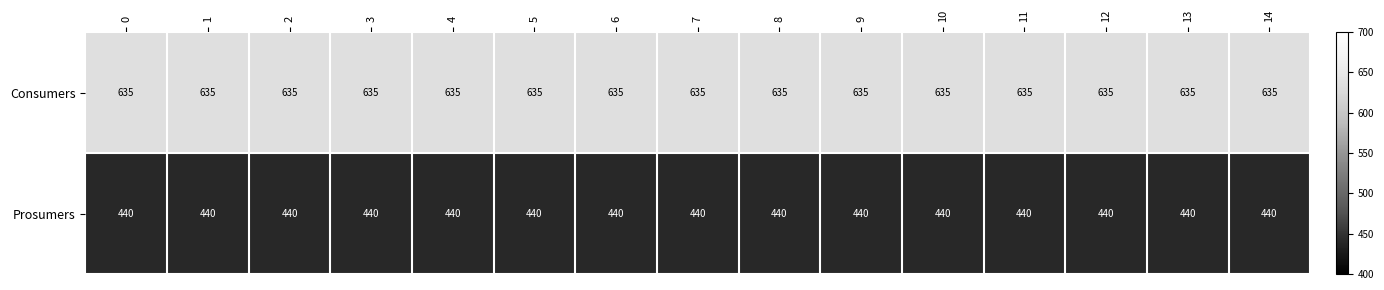

The Consumers series shows 259 at 10. True or false?

False